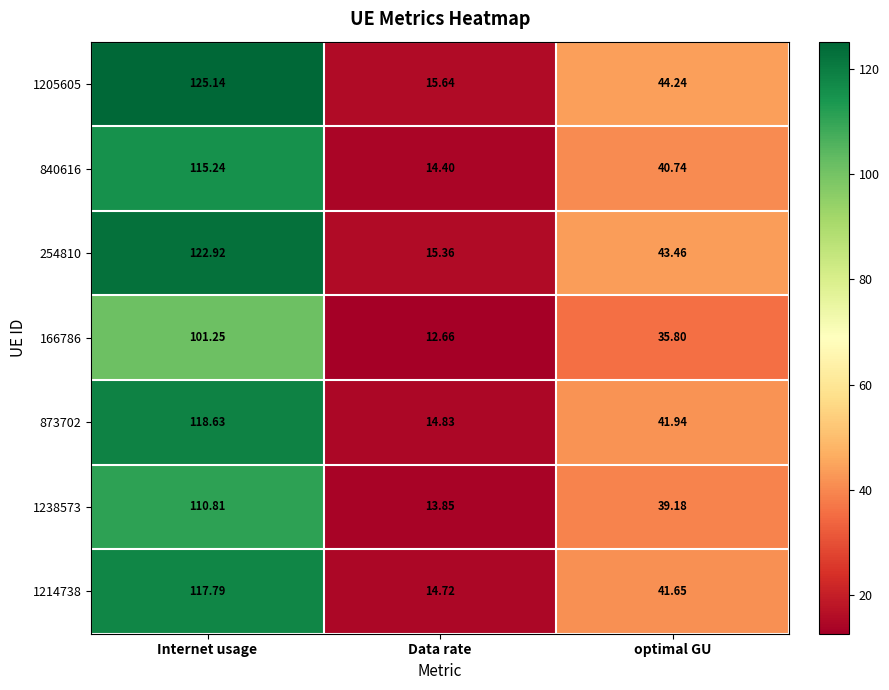

Count the number of data series in this chart.

7